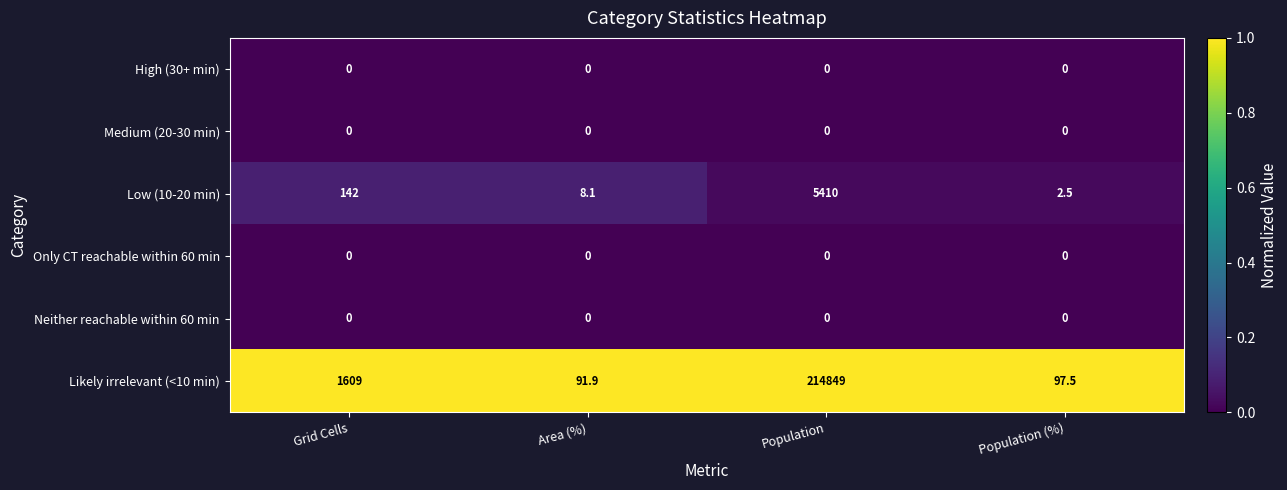

The Medium (20-30 min) series shows 0.0 at Area (%). True or false?

True